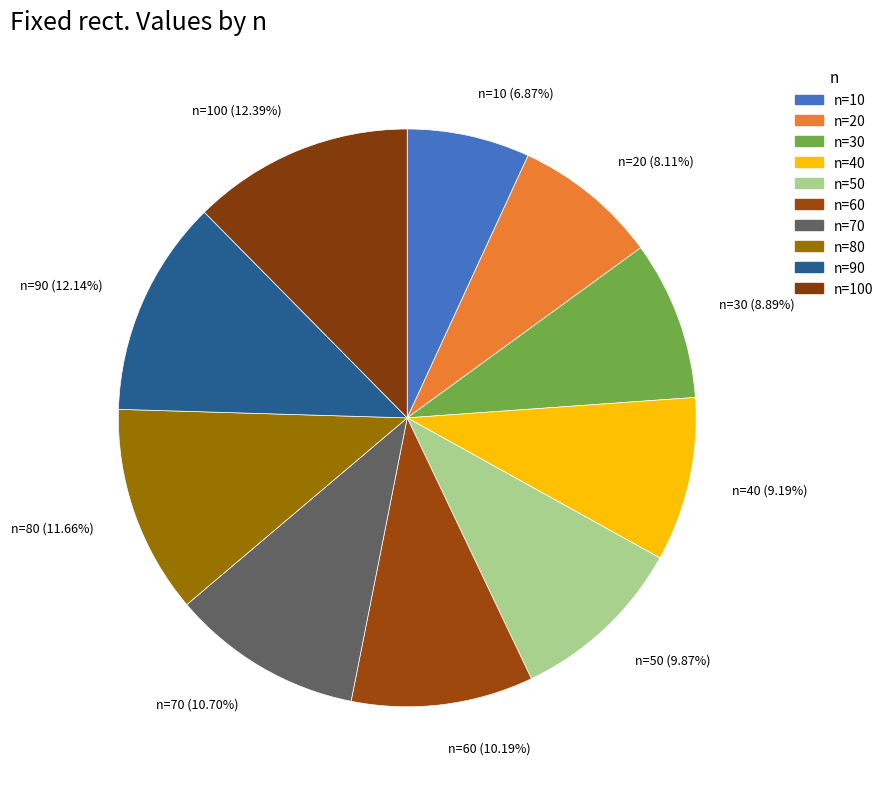

Does any single category account for the majority?

No